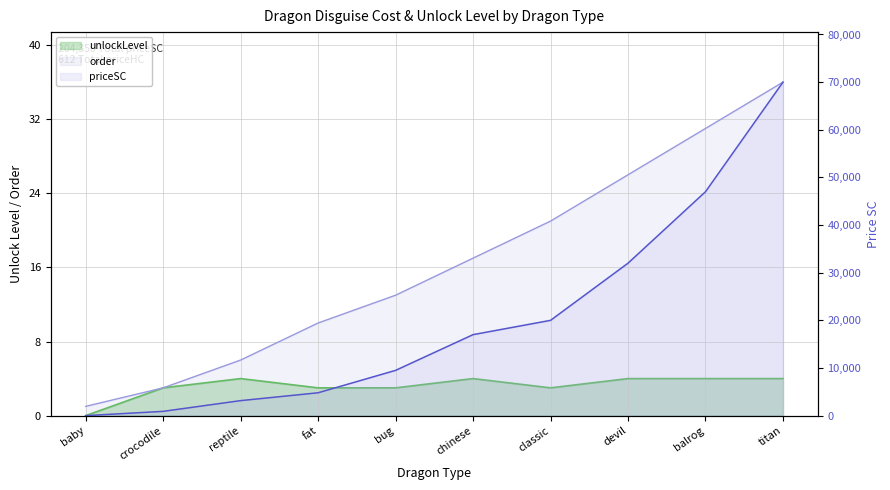

How many intersections are there between priceSC and order?

1